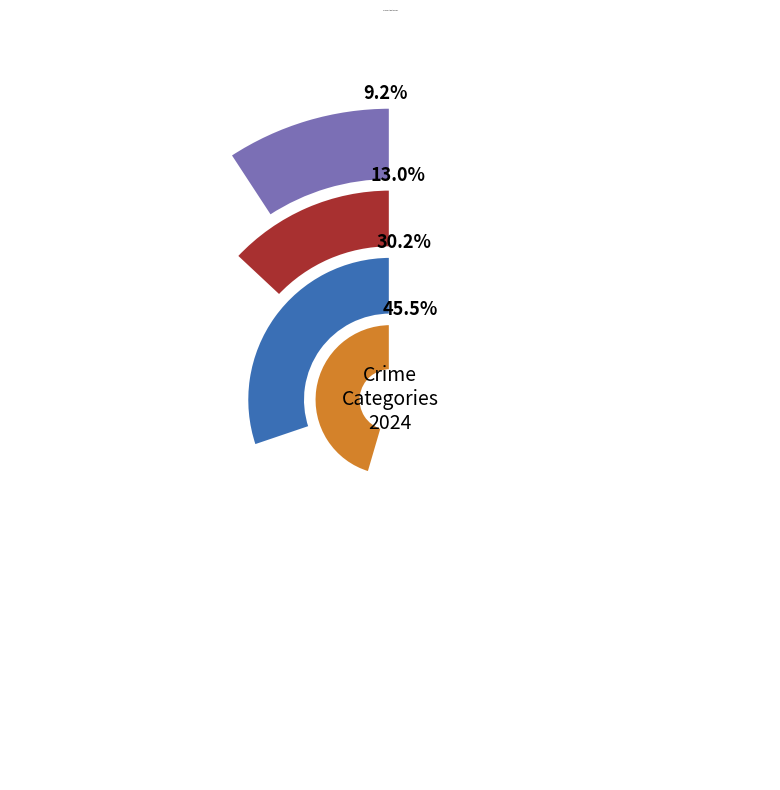

What is the change in value from Aggravated Assault to Aggravated Battery?

+24